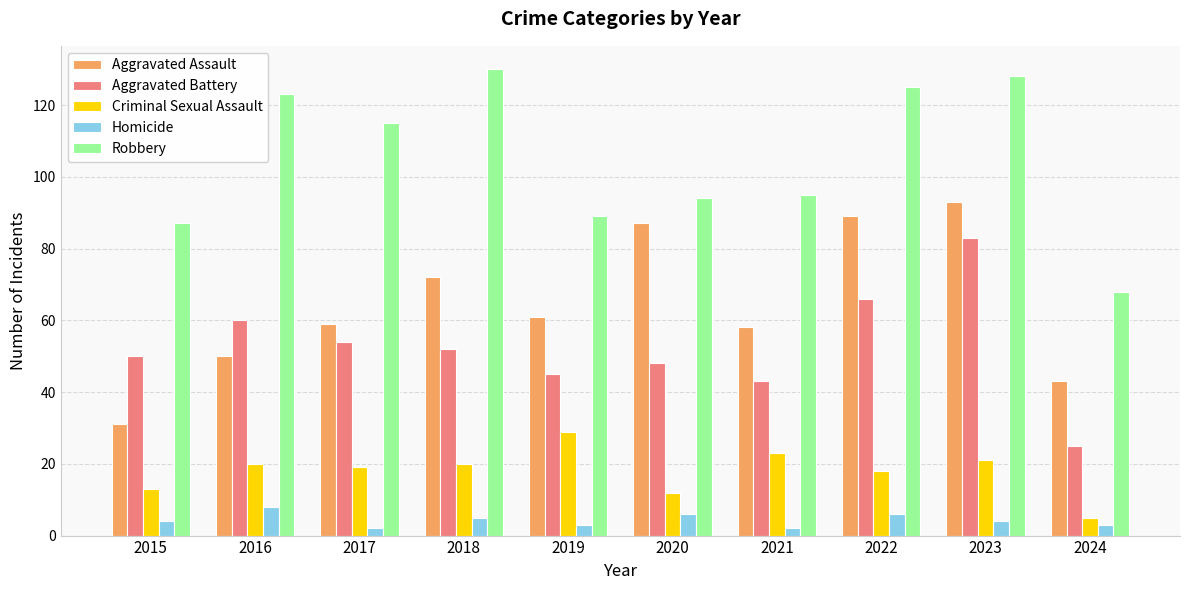

True or false: Homicide has a value of 4 at 2023.

True